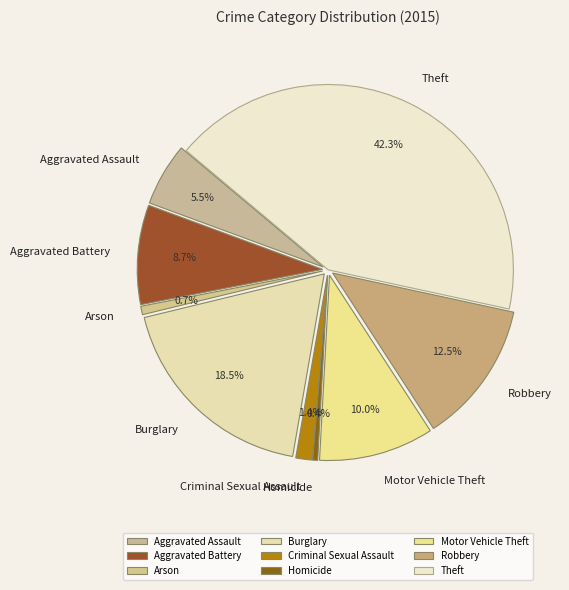

Approximately how many times larger is the value at Theft compared to Criminal Sexual Assault?

29.4